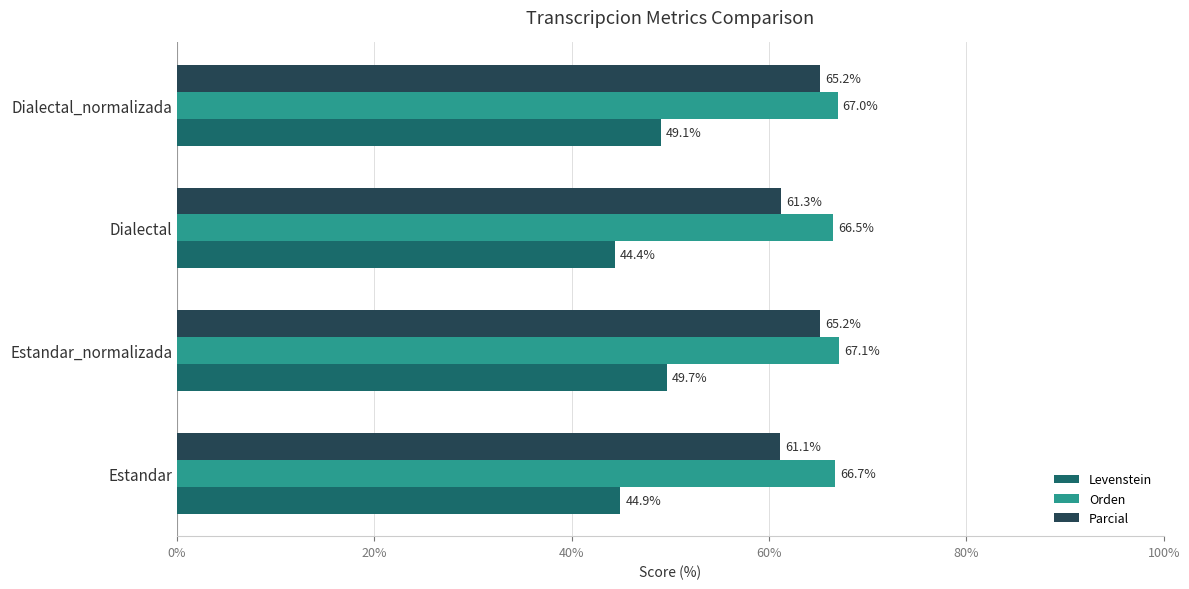

At how many categories does at least one series exceed 63?

4